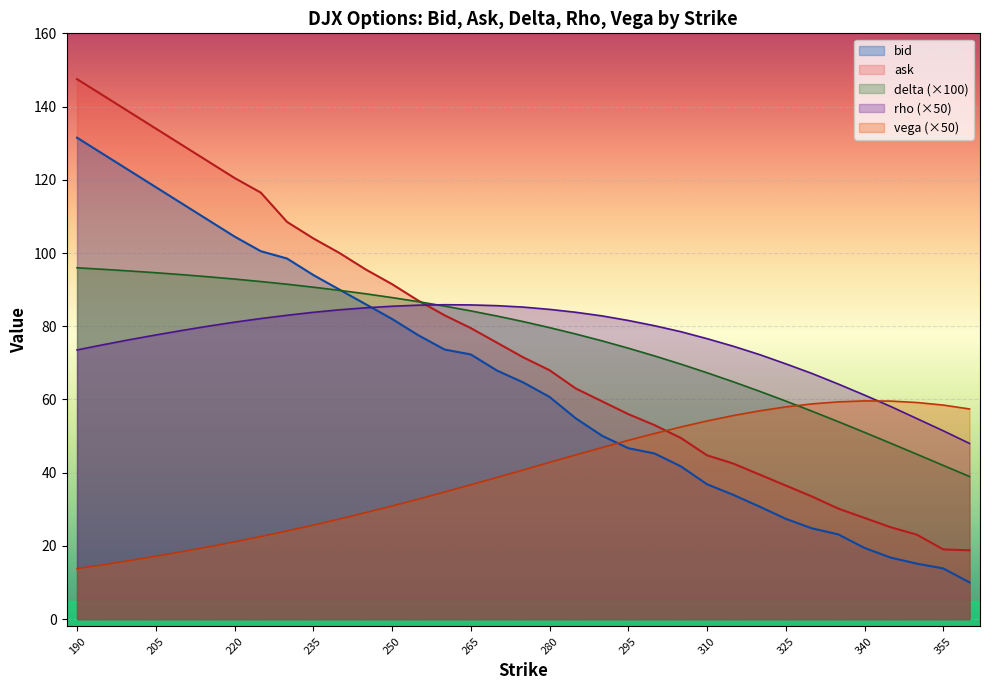

What are all the series names shown in the legend?

bid, ask, delta (×100), rho (×50), vega (×50)